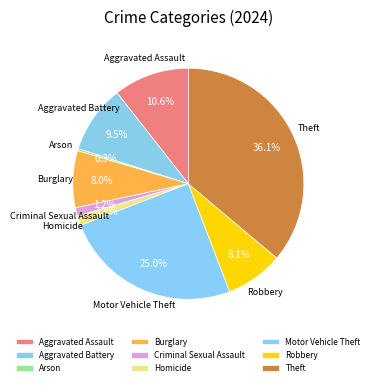

How many segments does this pie chart have?

9